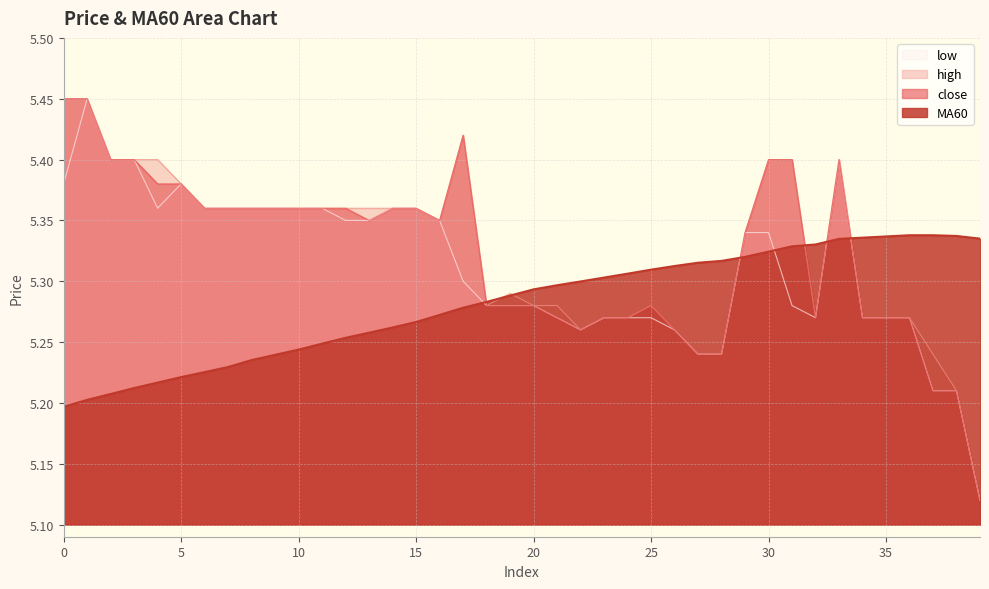

Does the chart have visible grid lines?

Yes